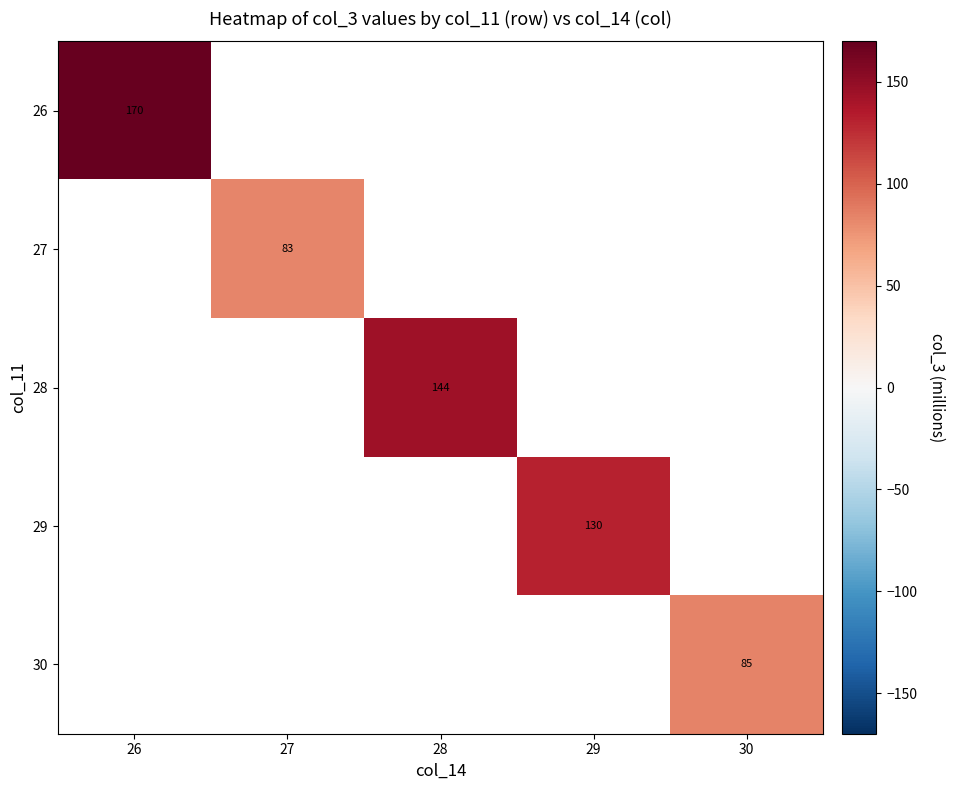

How many values in 26 are above zero?

1